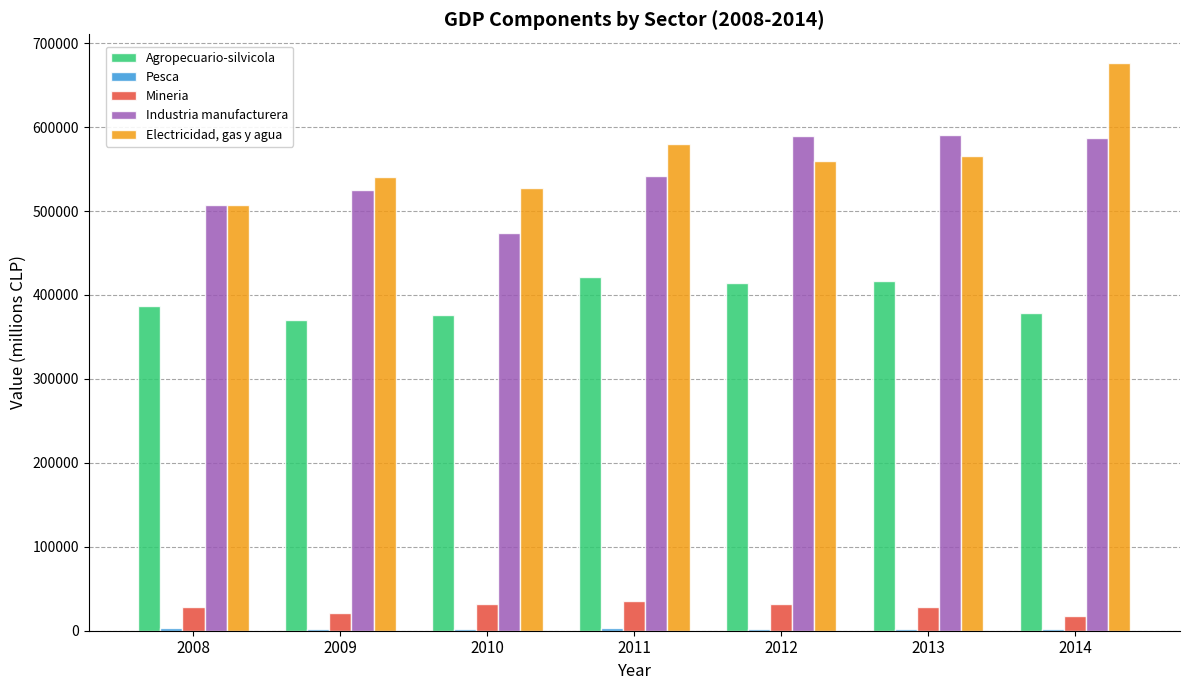

What is the sum of all Electricidad, gas y agua values?

3955987